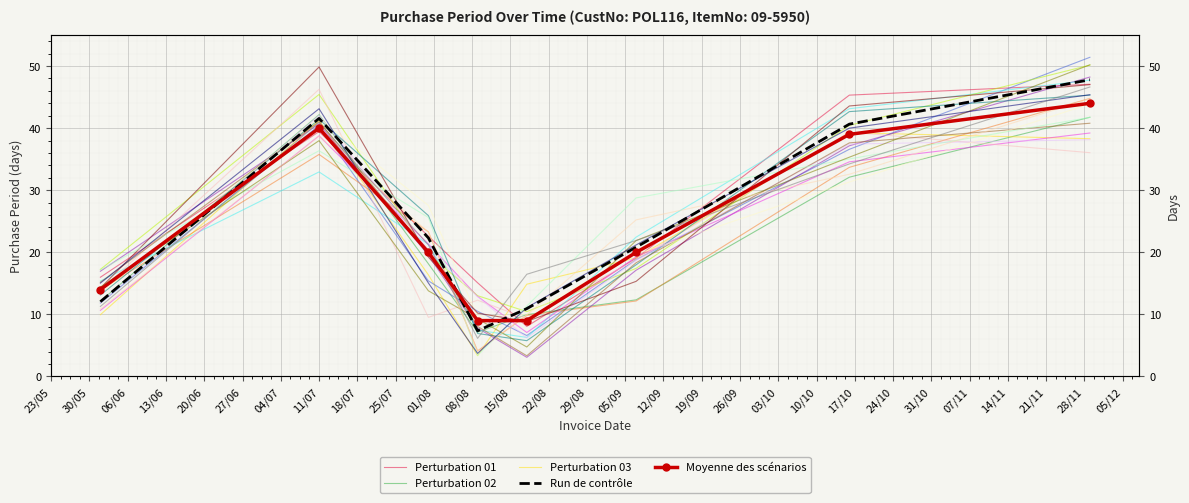

Is the value of Perturbation 02 at 23/05 greater than the value of Moyenne des scénarios at 30/05?

No